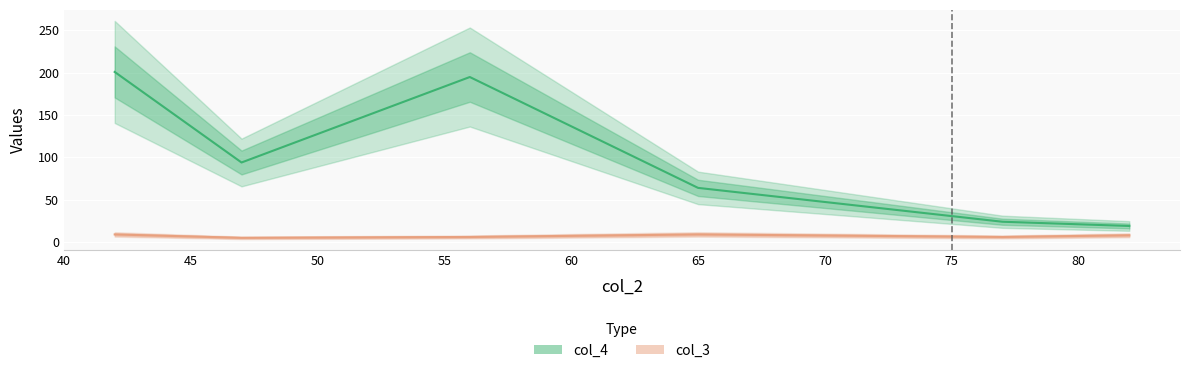

Between 56 and 77, which series saw the biggest shift?

col_4